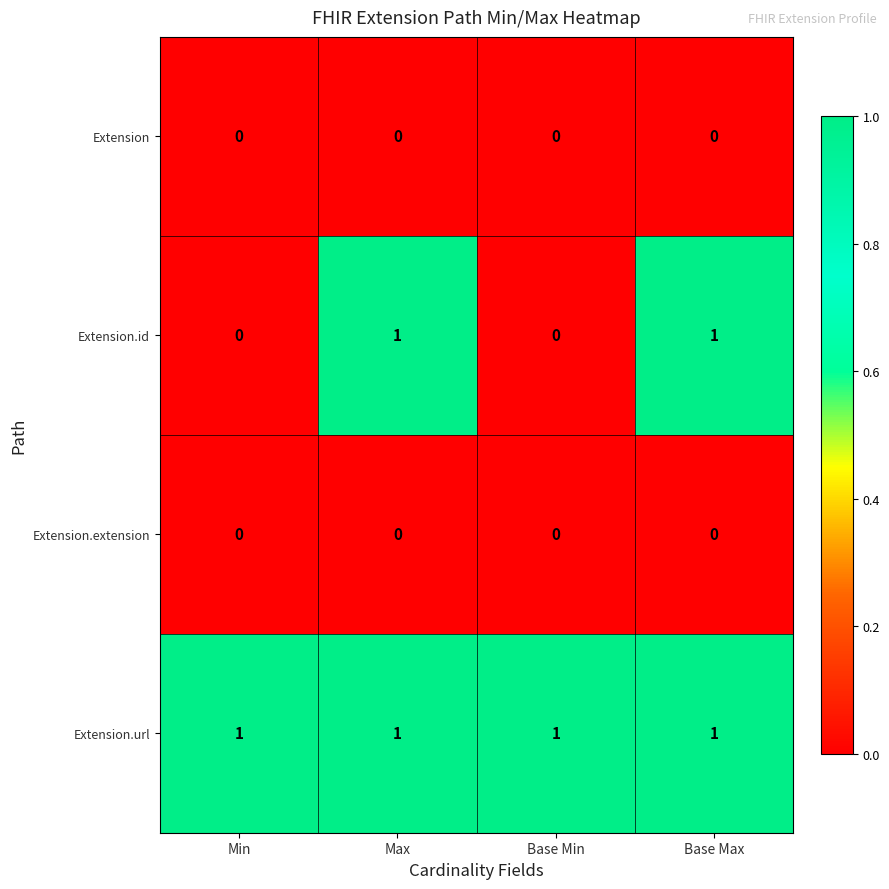

How many Extension.id values are between 0 and 1?

4